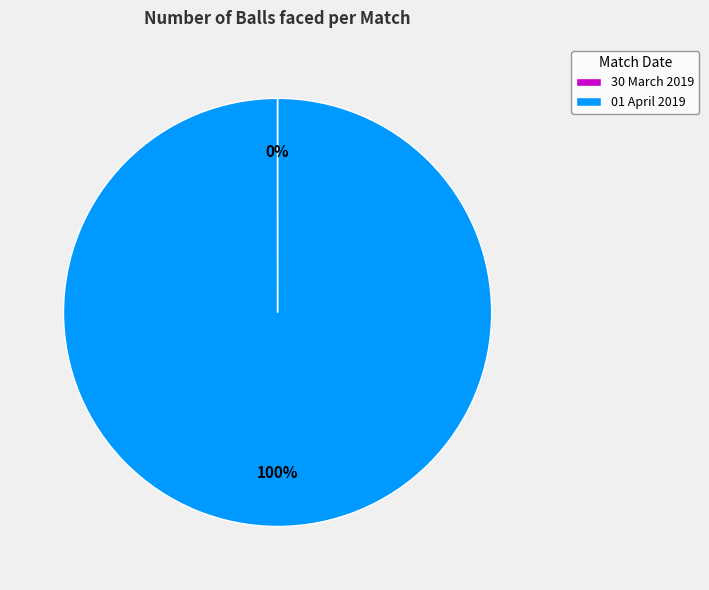

Which category has the biggest portion of the pie?

01 April 2019